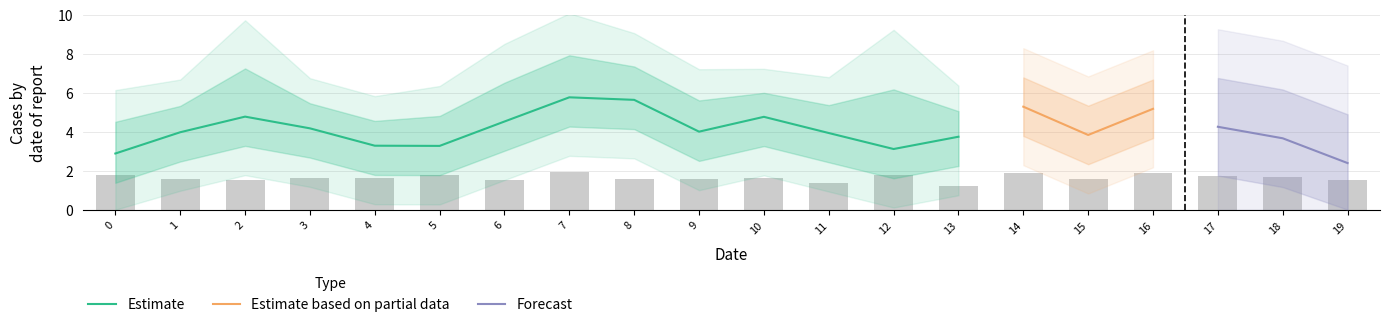

Count the number of categories in the chart.

20